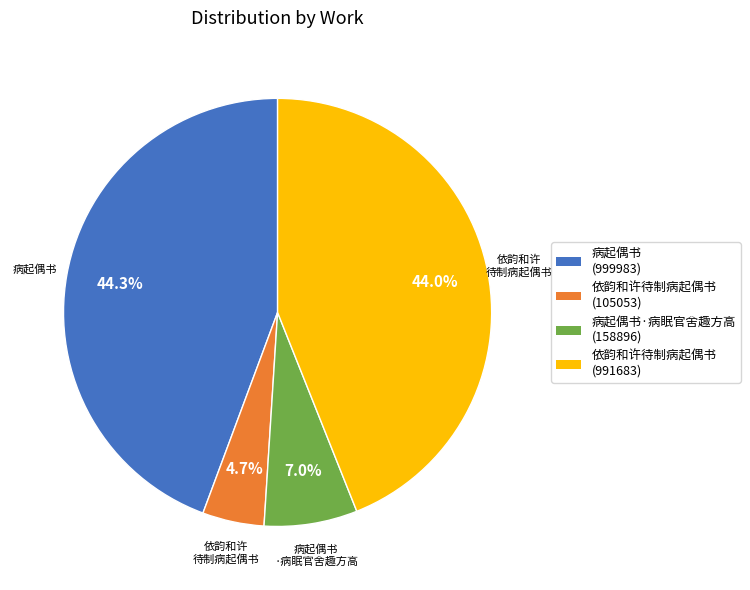

How many segments does this pie chart have?

4